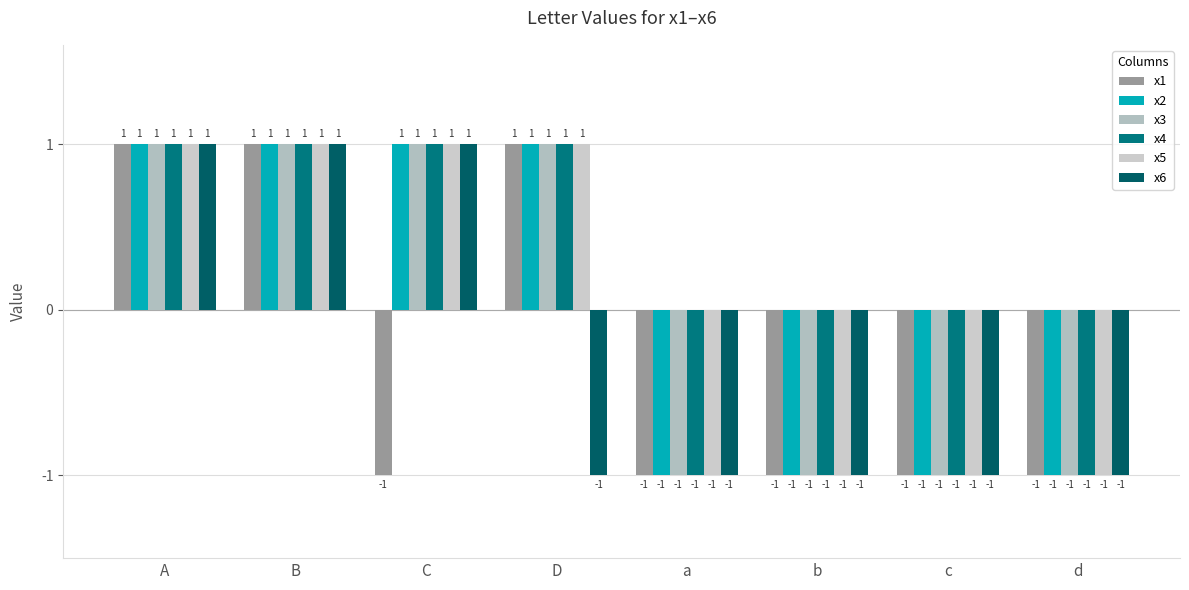

How many distinct data groups are displayed?

6